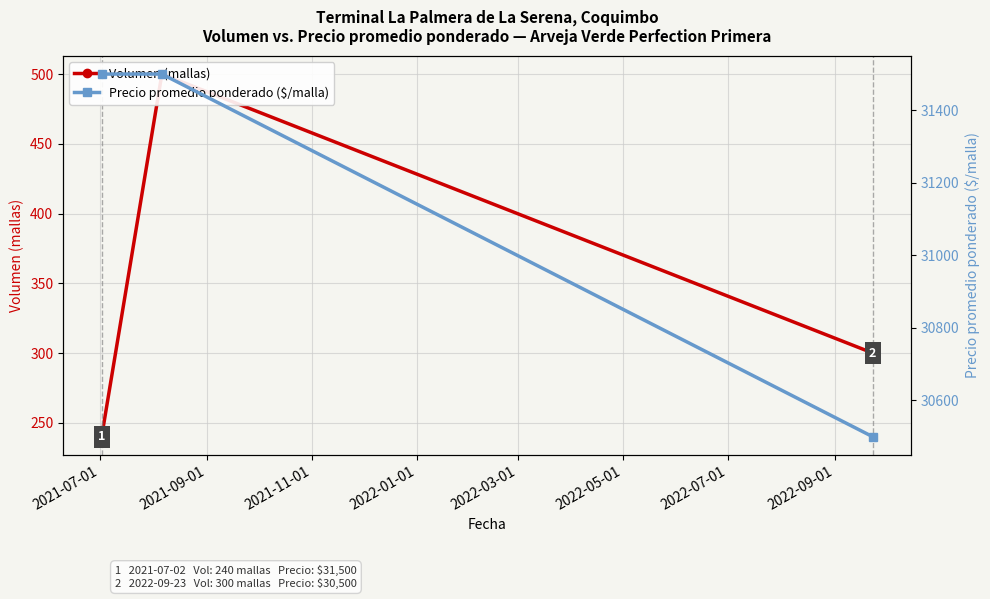

Is this an area chart (filled region under the line)?

No